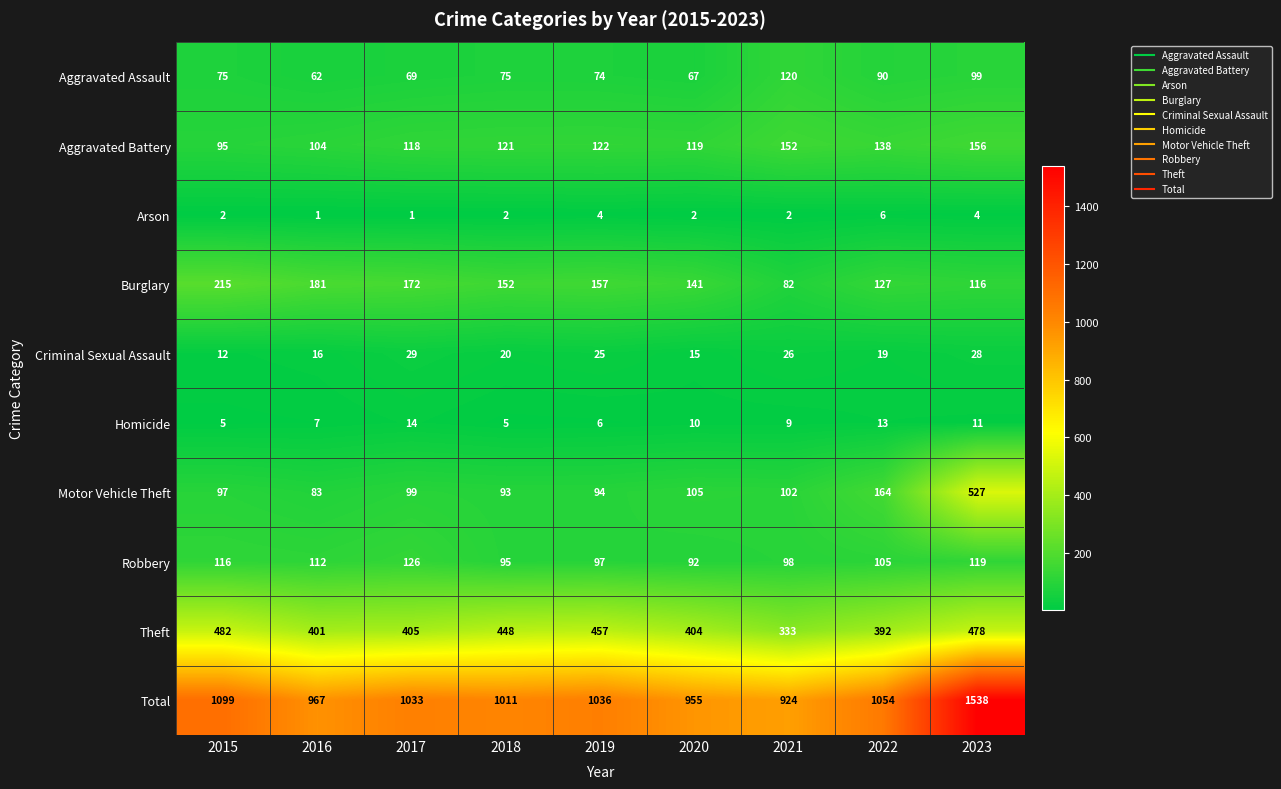

Rank the categories by Criminal Sexual Assault value from lowest to highest.

2015, 2020, 2016, 2022, 2018, 2019, 2021, 2023, 2017